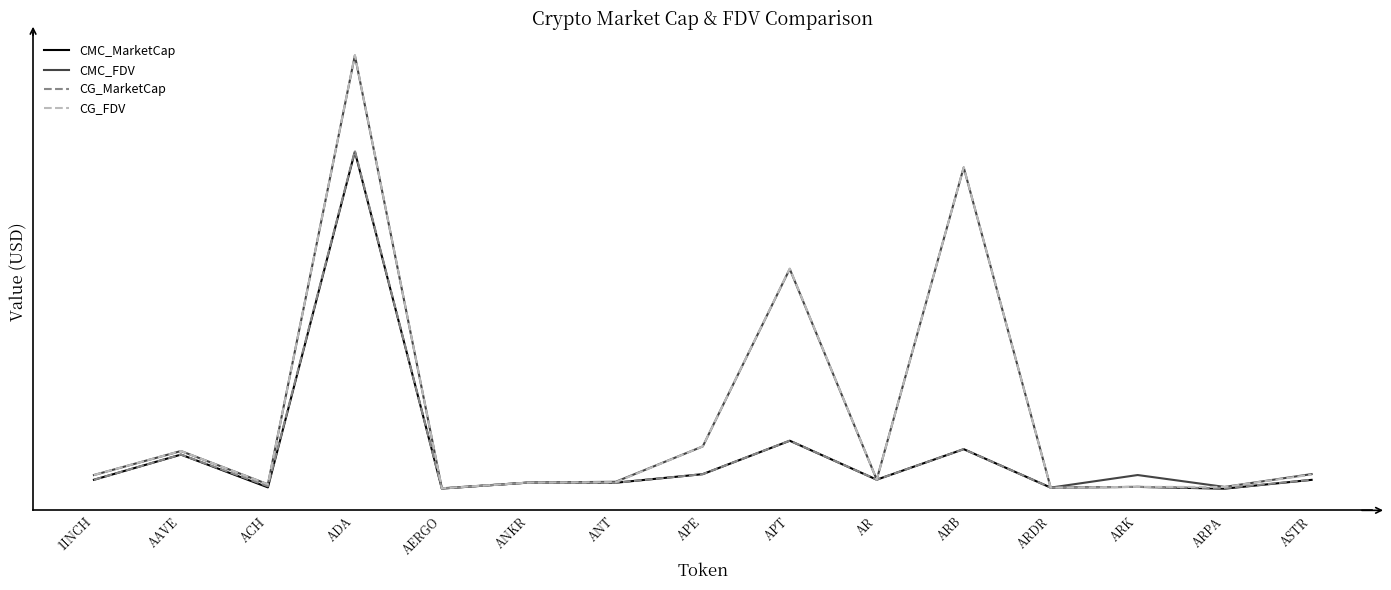

At how many categories does at least one series exceed 9148596639?

1